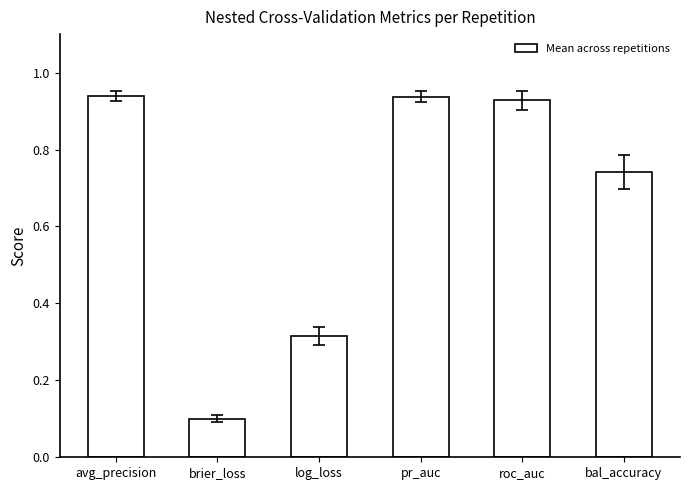

What position from the left is log_loss?

3